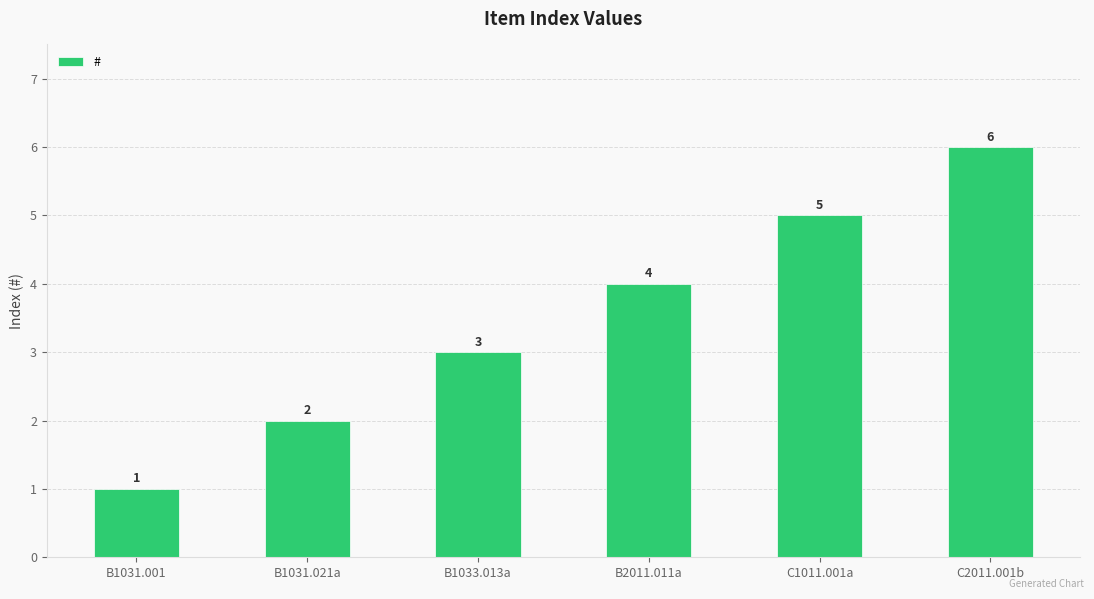

What value does the data have at C1011.001a?

5